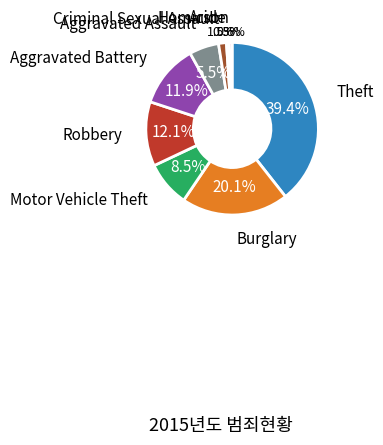

Does Robbery represent more than half of the total?

No